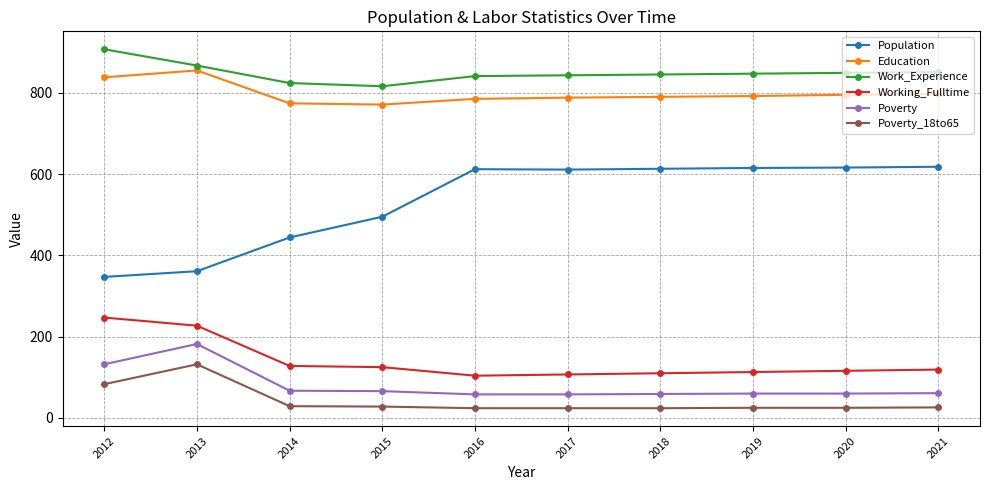

Which series has the largest total across all categories?

Work_Experience